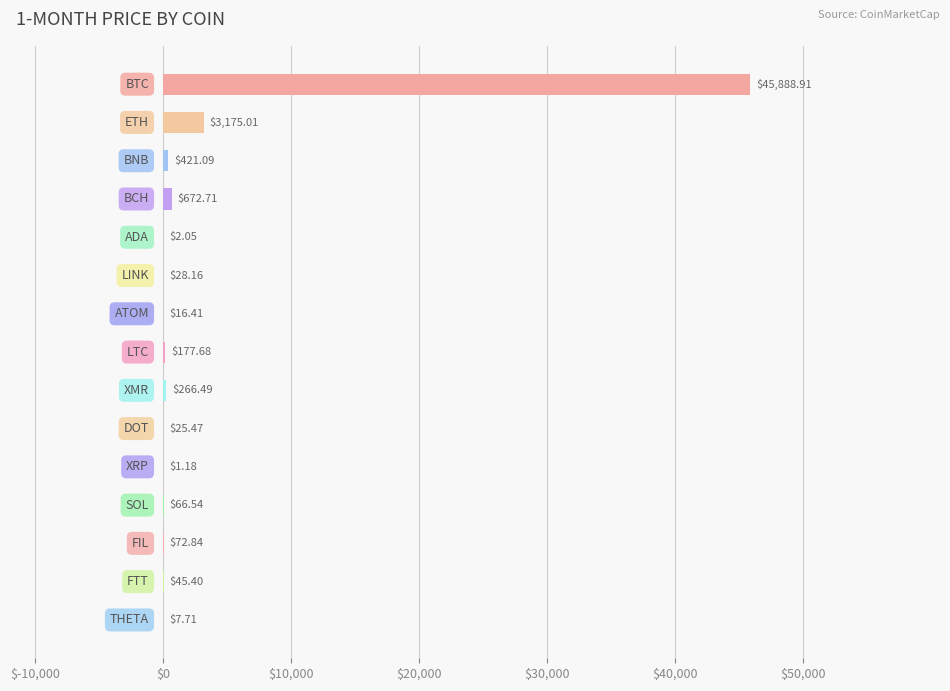

What is the sum of all values?

50867.7